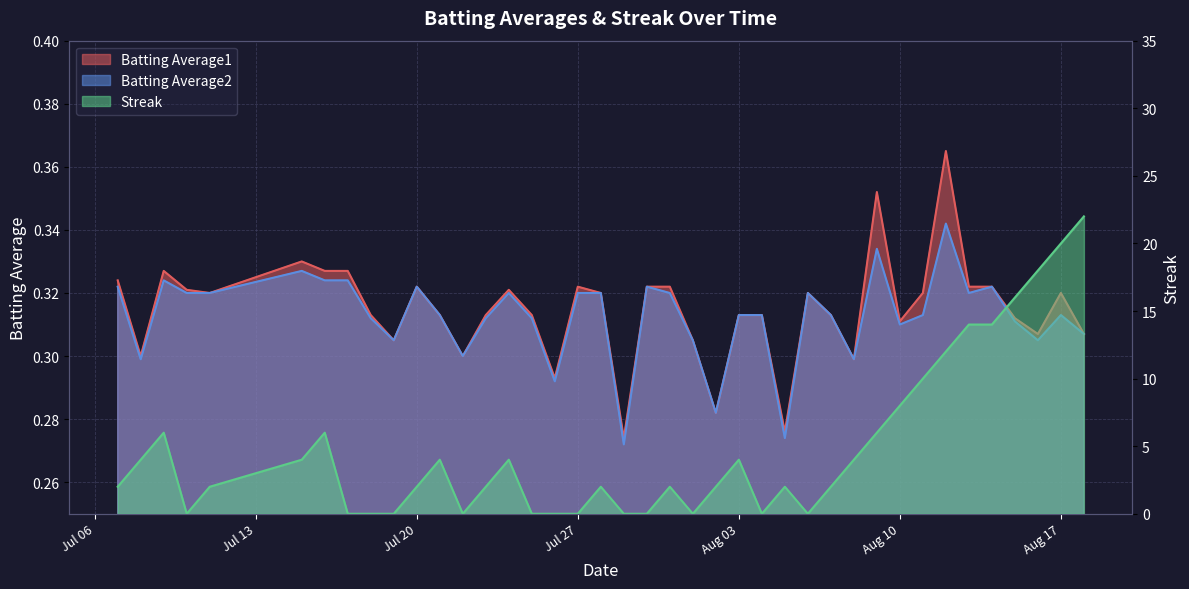

How many lines are shown in the chart?

3